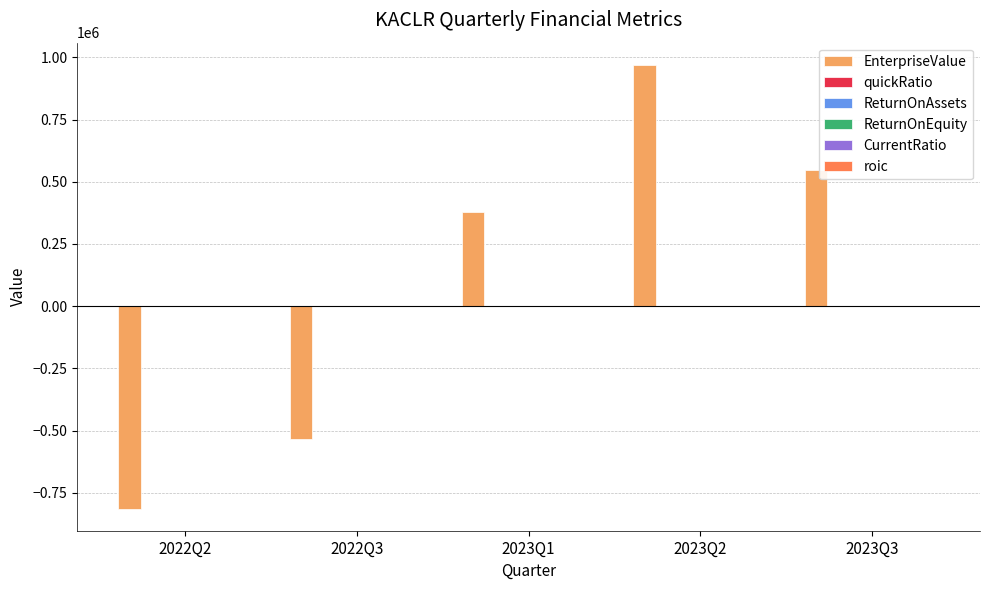

How many groups of bars are there?

5